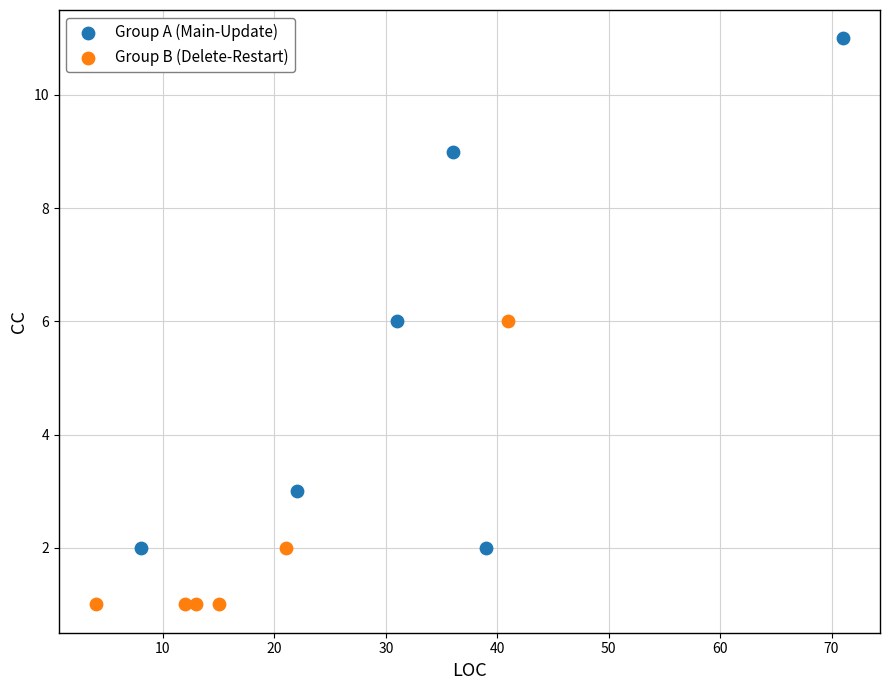

Which series reaches the minimum Y coordinate?

Group B (Delete-Restart)